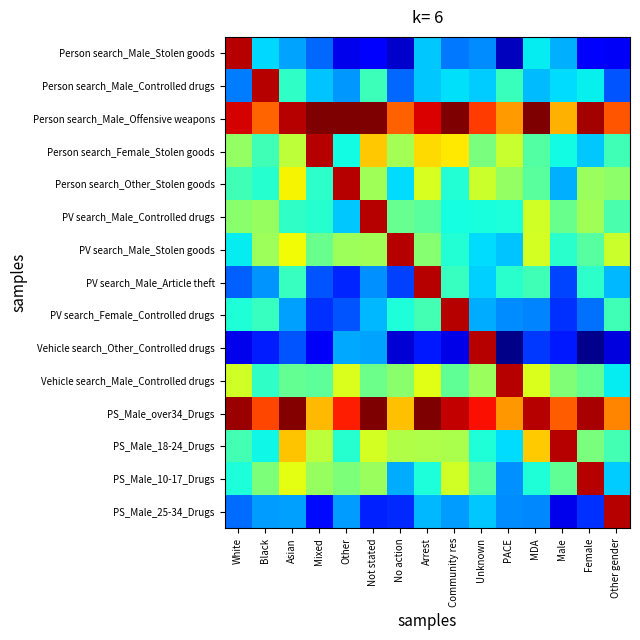

Which has a higher value, Community res or White?

White